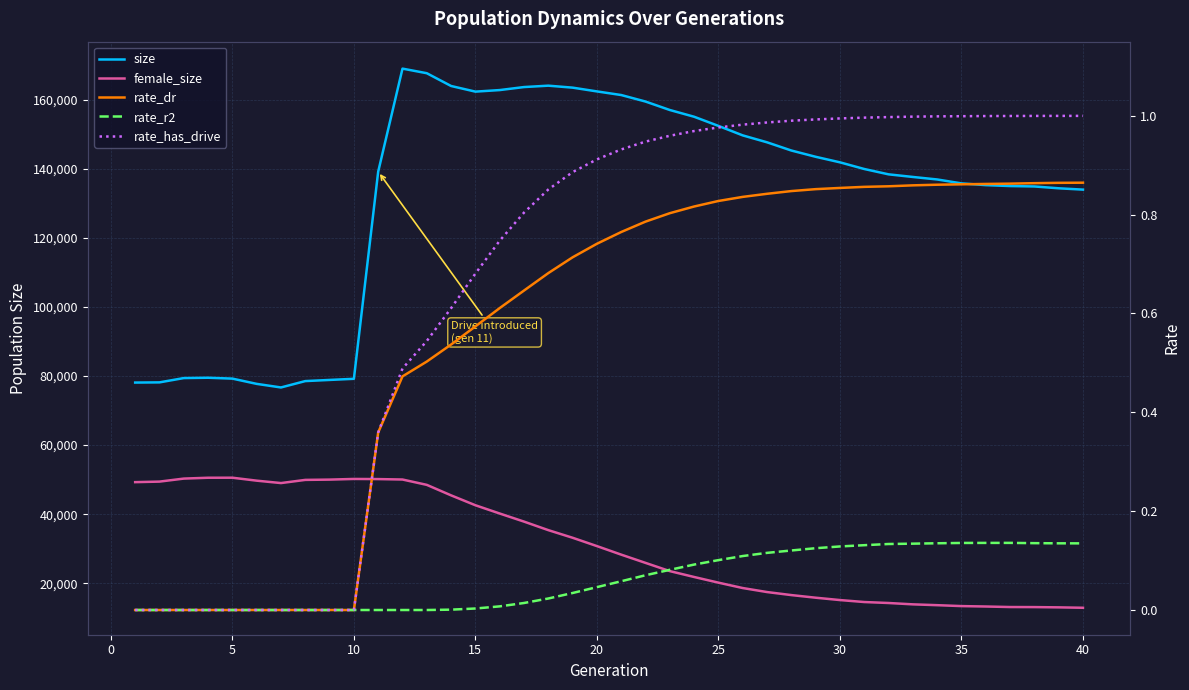

Does the chart have visible grid lines?

Yes